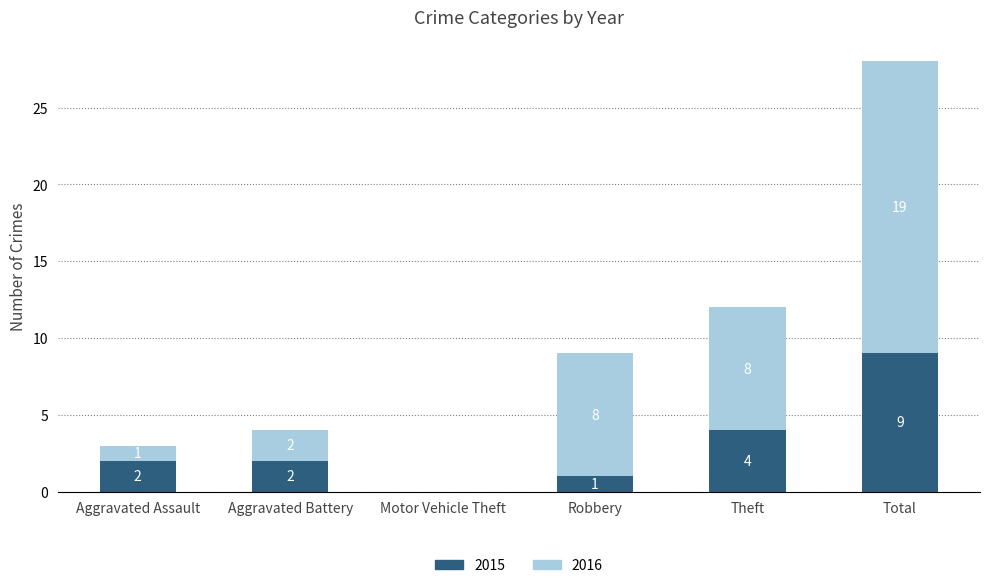

Are the bars horizontal?

No